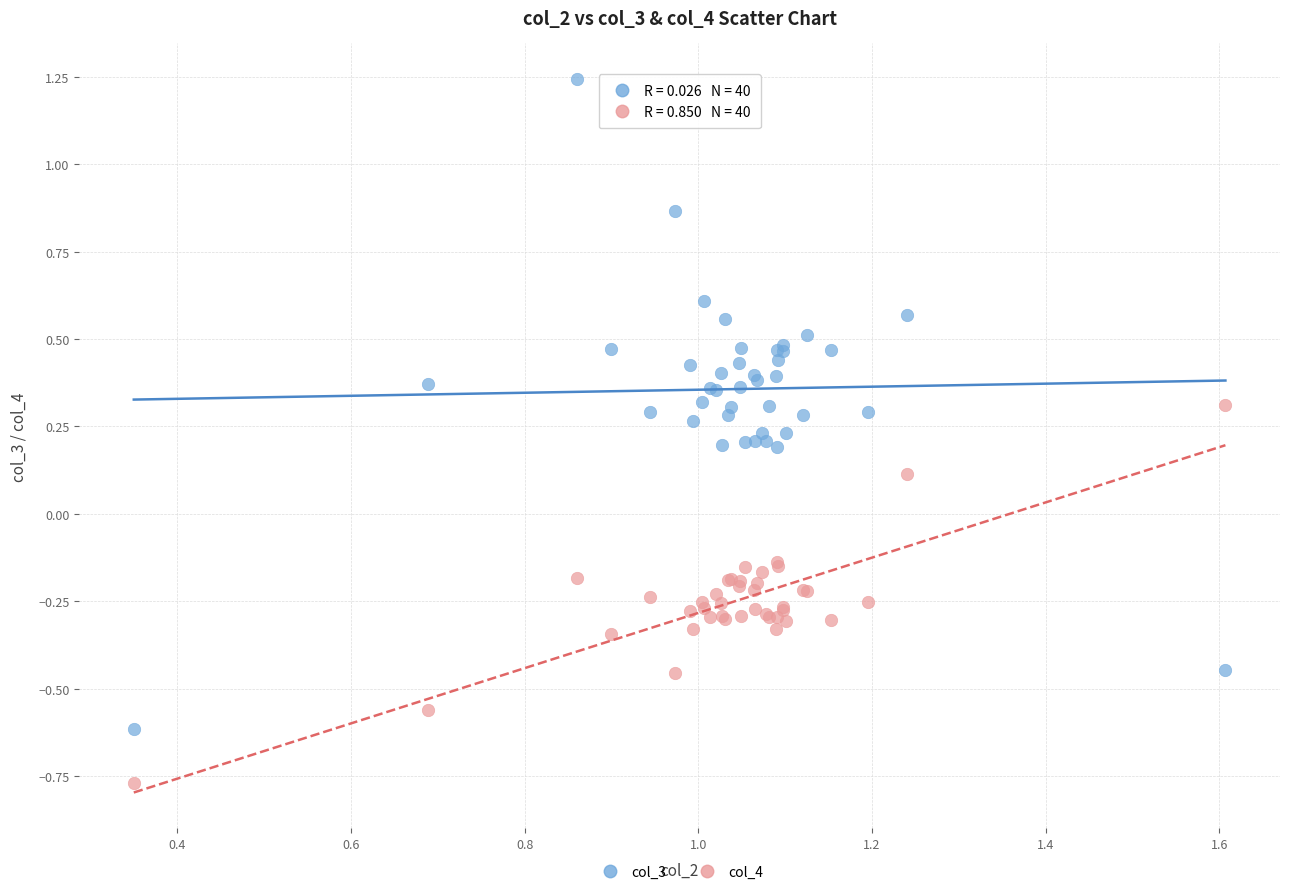

Which series has the largest Y range (max minus min)?

col_3